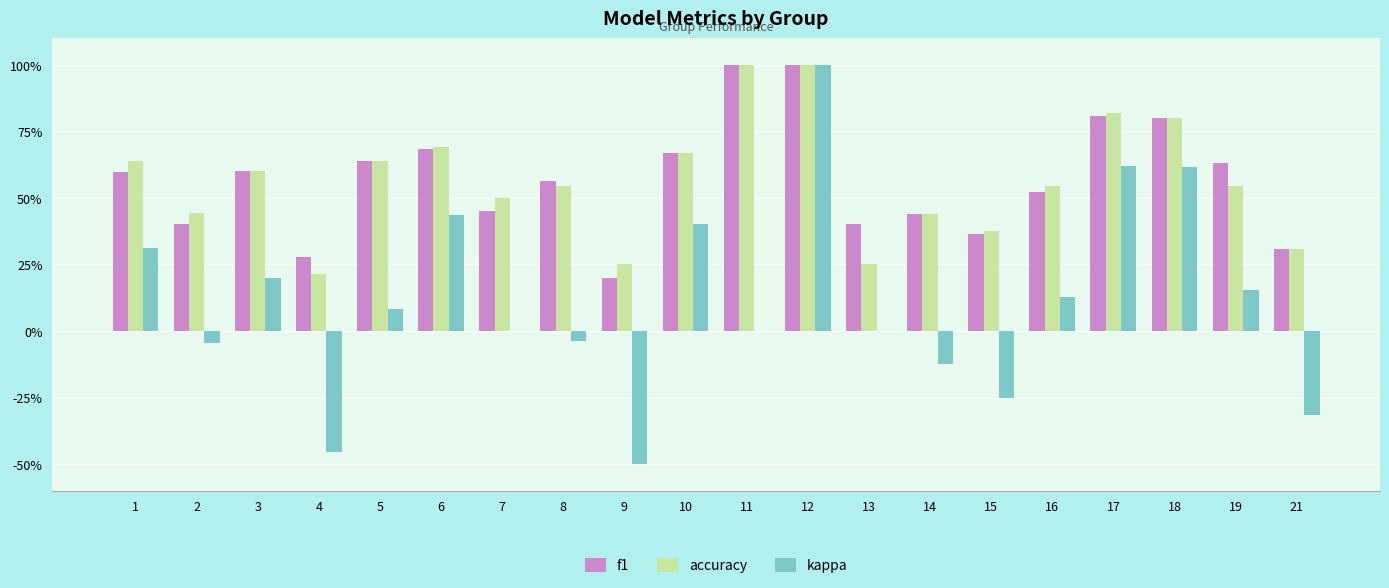

Are the bars horizontal?

No